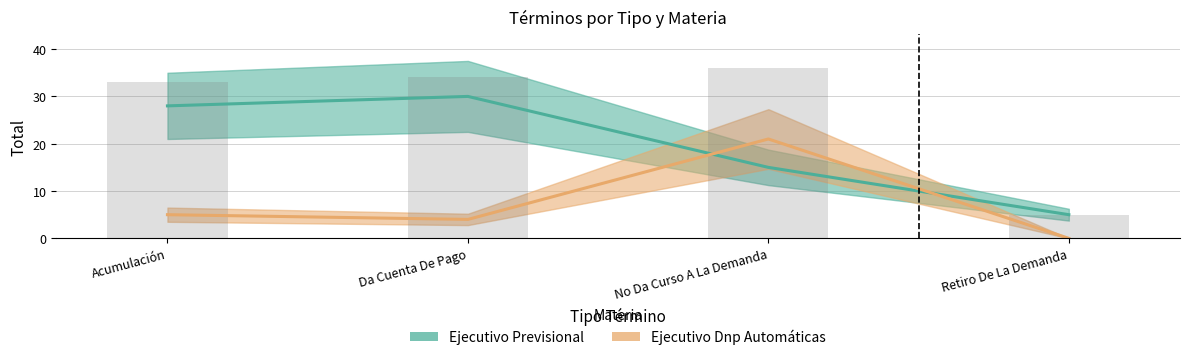

Reading right to left, transcribe all the data shown in this chart.

Ejecutivo Previsional: 5	15	30	28
Ejecutivo Dnp Automáticas: 0	21	4	5